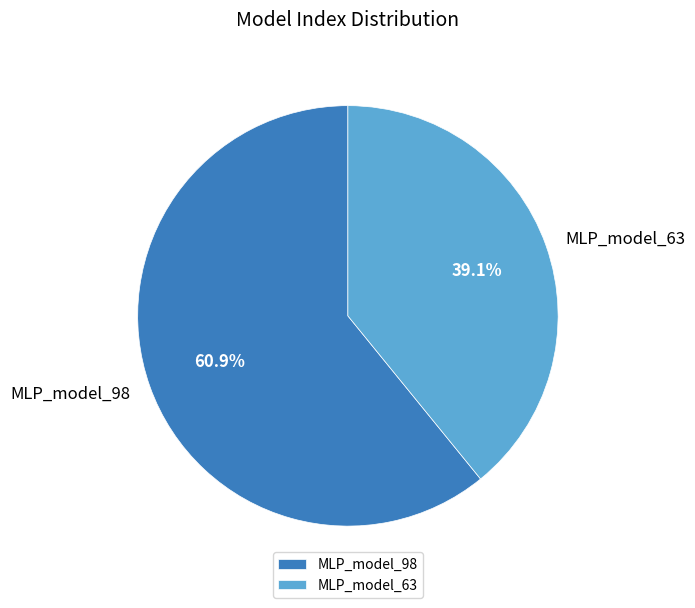

Rank the categories by value from lowest to highest.

MLP_model_63, MLP_model_98